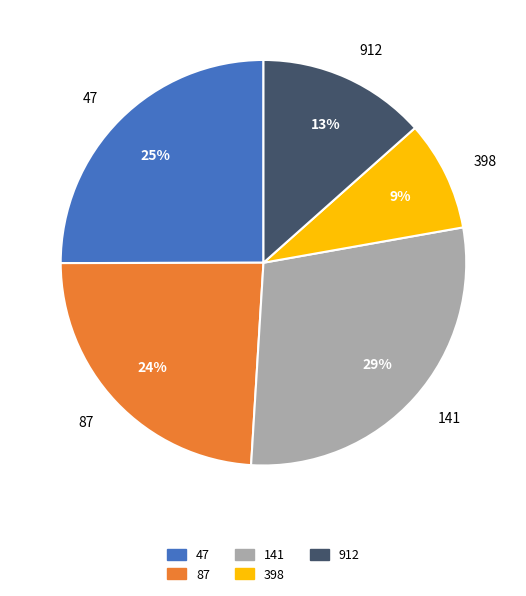

Is the sum of 47 and 912 greater than half?

No